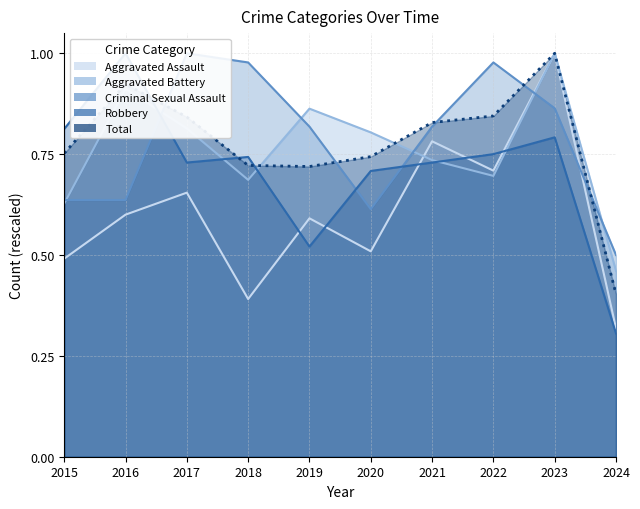

What is the approximate value of Criminal Sexual Assault at 2023?

0.9